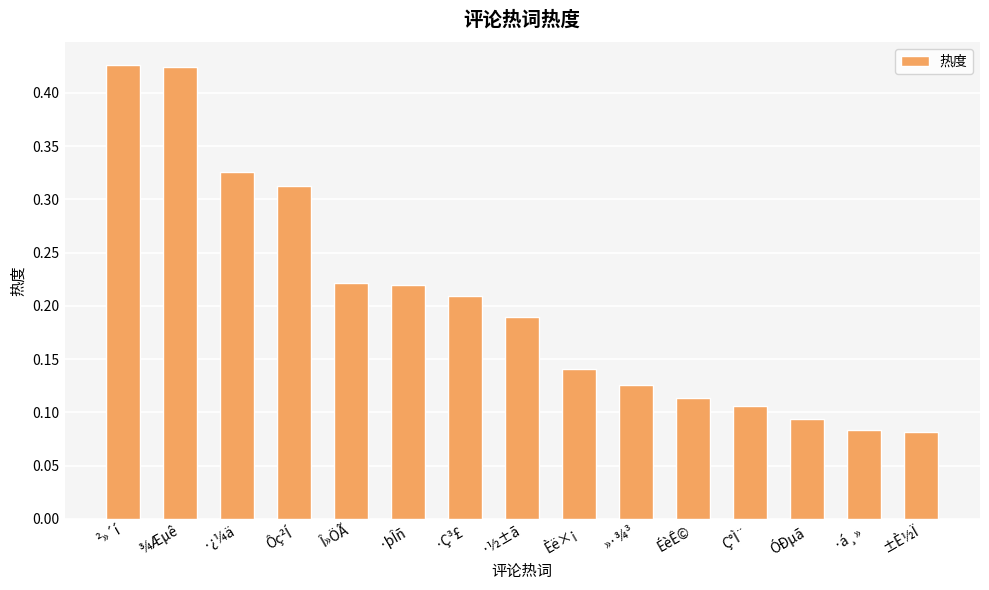

What is the sum of the values at ²»´í and ·þÎñ?

0.6